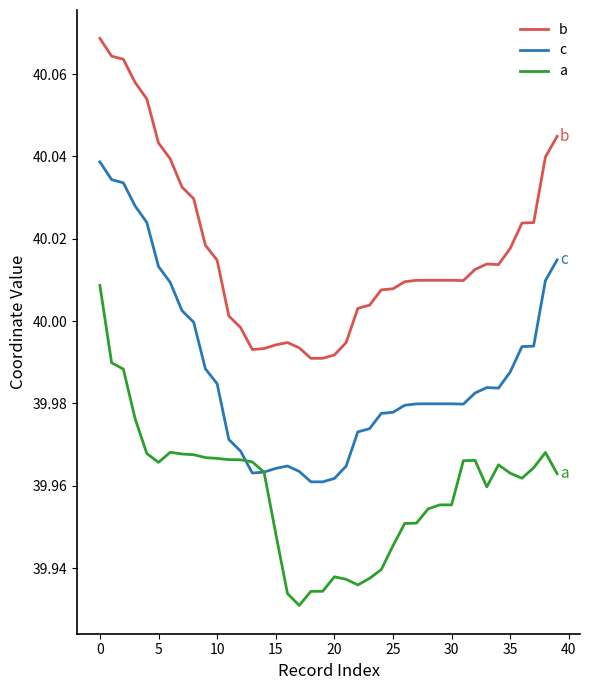

Which series has the largest total across all categories?

b